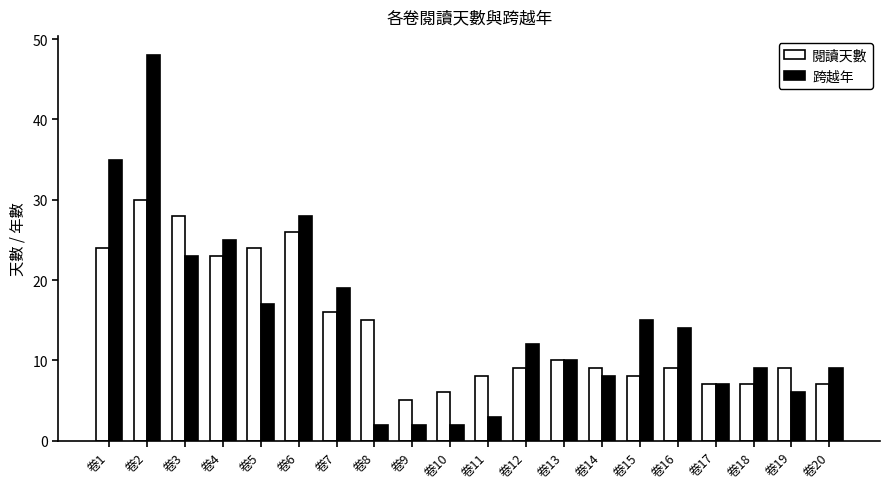

Which series has the largest range (max minus min)?

跨越年